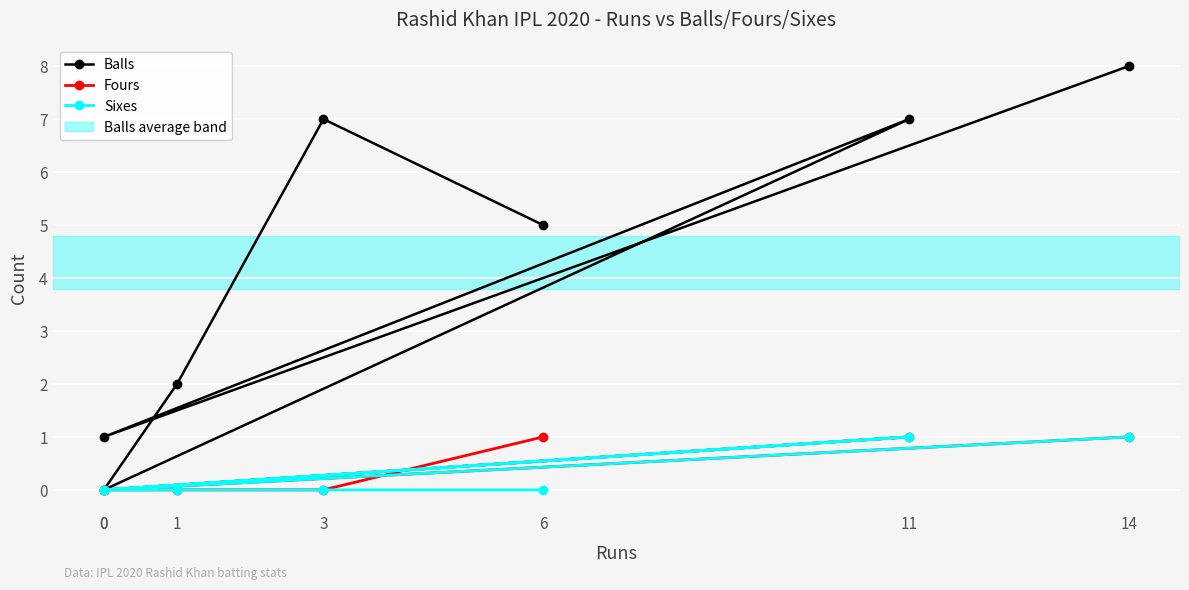

List the labels in order of Fours value, smallest first.

3, 1, 0, 0, 6, 11, 14